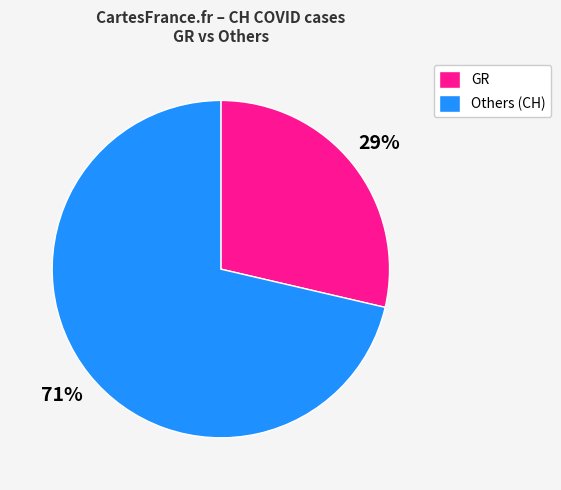

What percentage is the Others (CH) slice, to the nearest percent?

71%